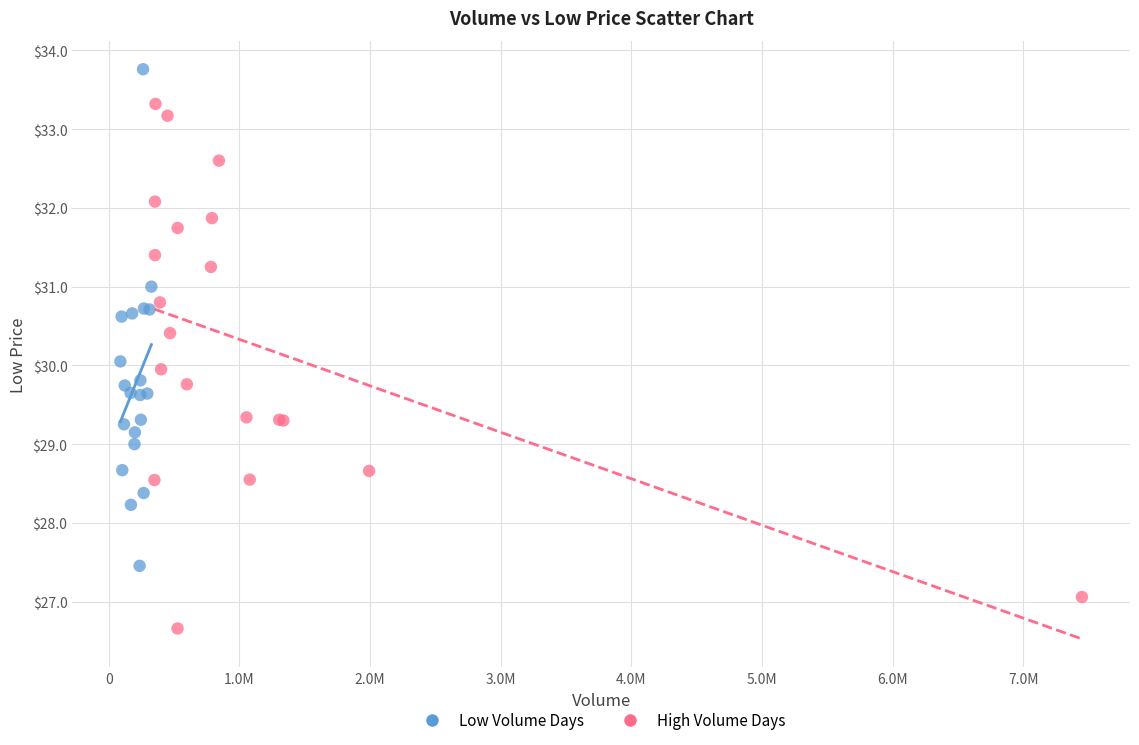

What are all the series names shown in the legend?

Low Volume Days, High Volume Days